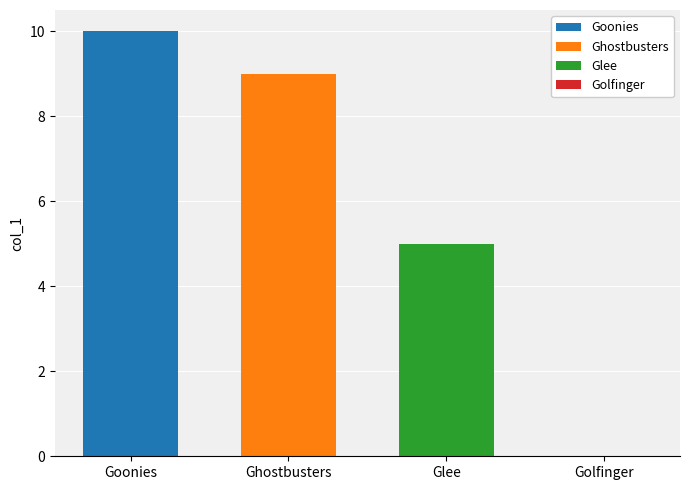

Which series has the widest spread of values?

Goonies